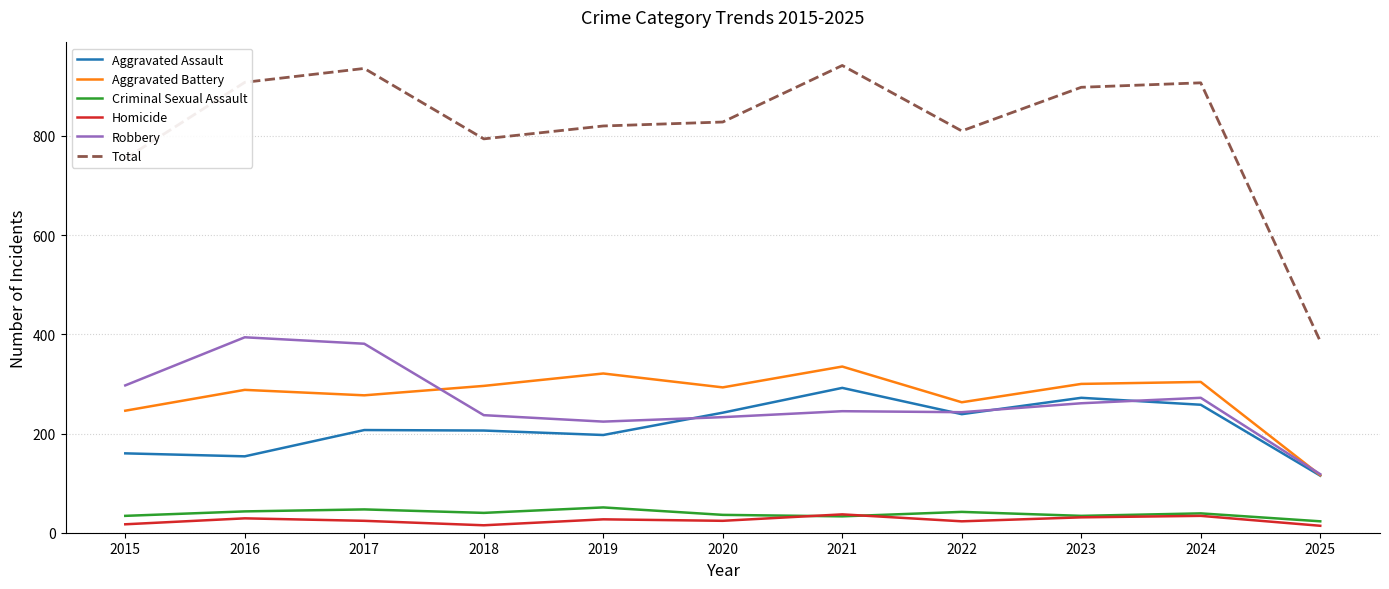

True or false: Total and Aggravated Battery intersect in this chart.

False